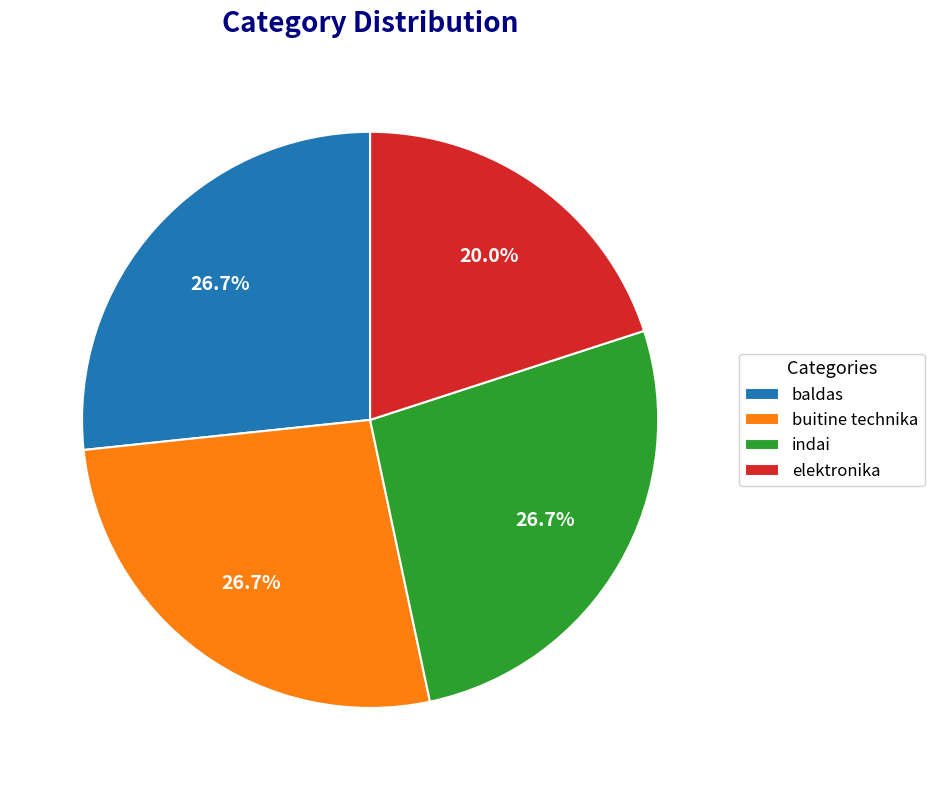

To the nearest percent, what is the difference between the indai and elektronika slice percentages?

7%